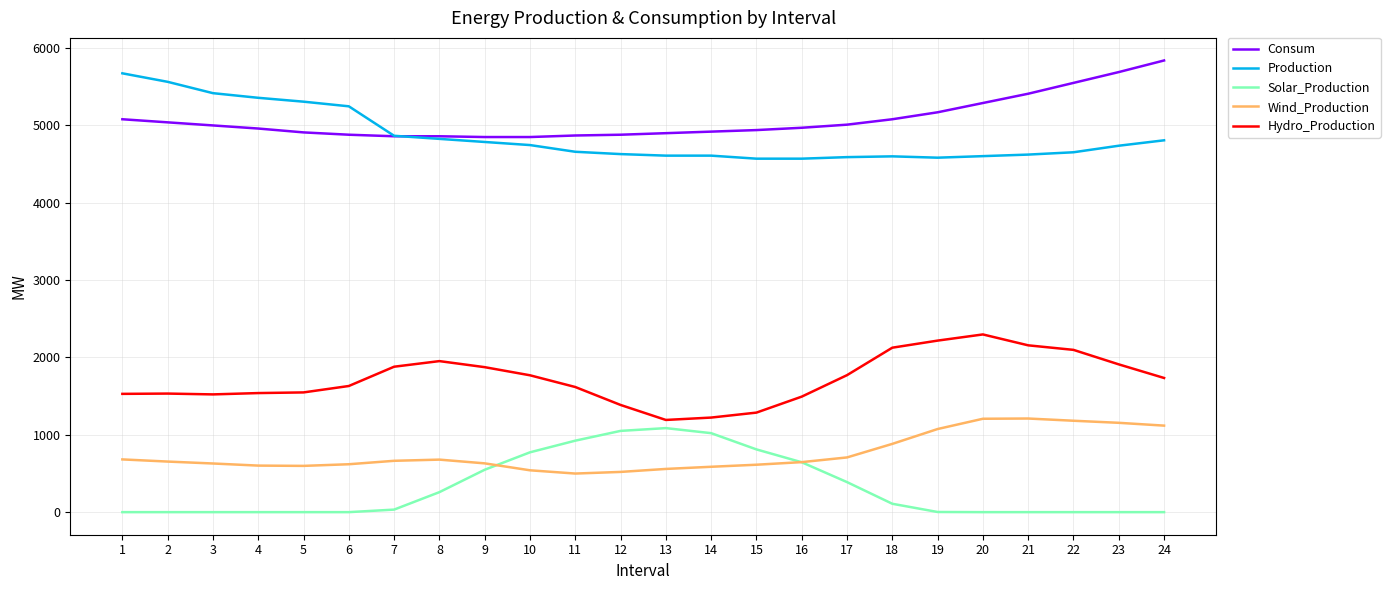

At 17, list the series in order from largest to smallest.

Consum, Production, Hydro_Production, Wind_Production, Solar_Production